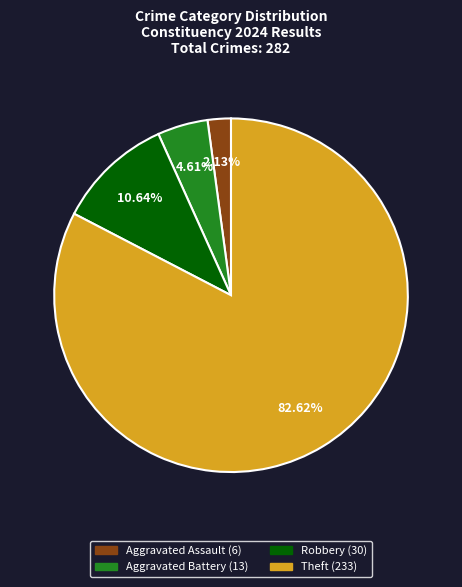

How many slices are in this pie chart?

4